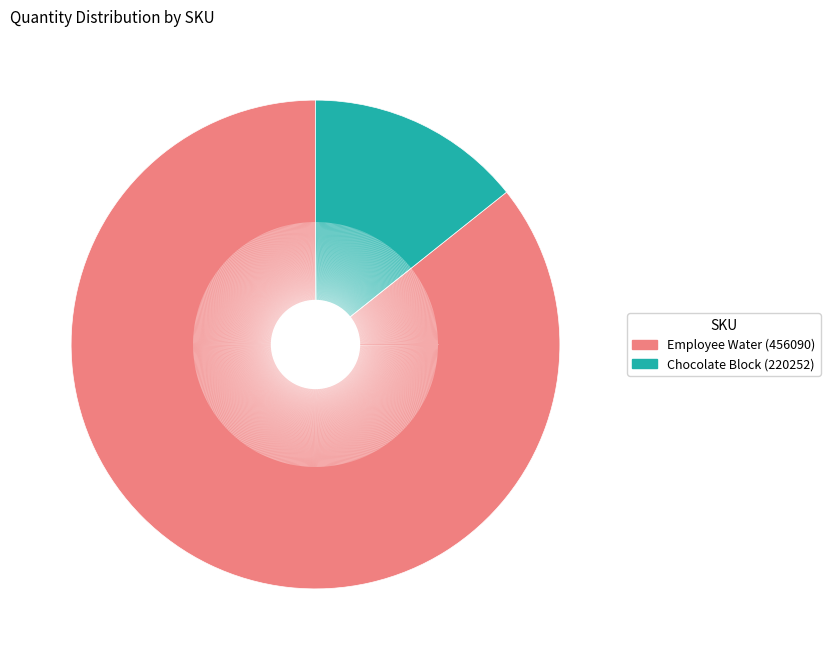

To the nearest percent, what is the average slice percentage?

50%